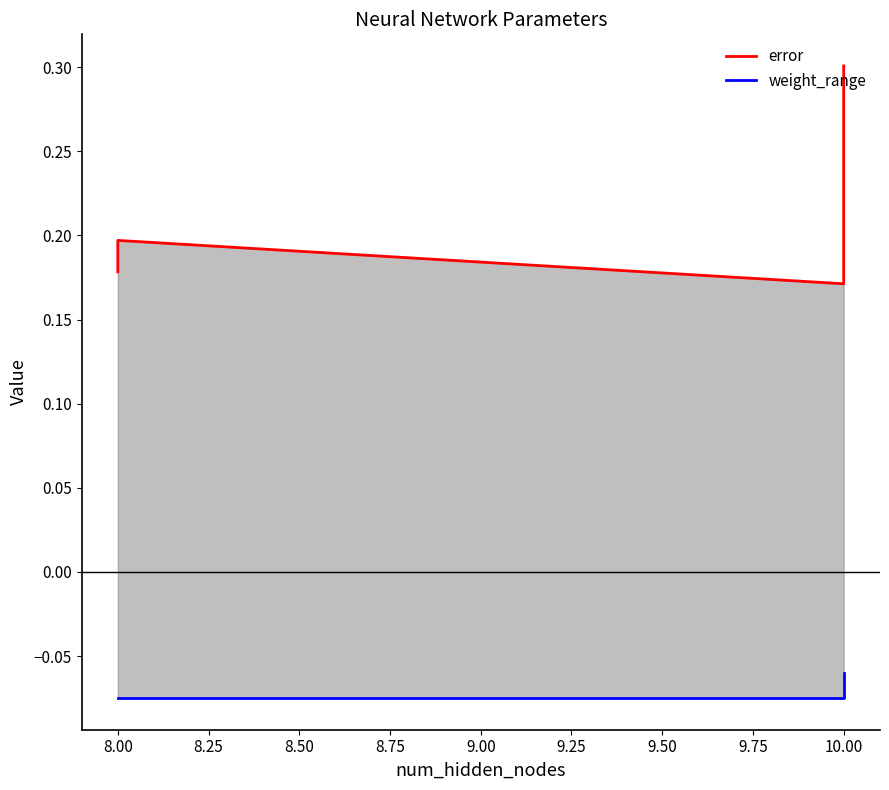

Count the number of data series in this chart.

2